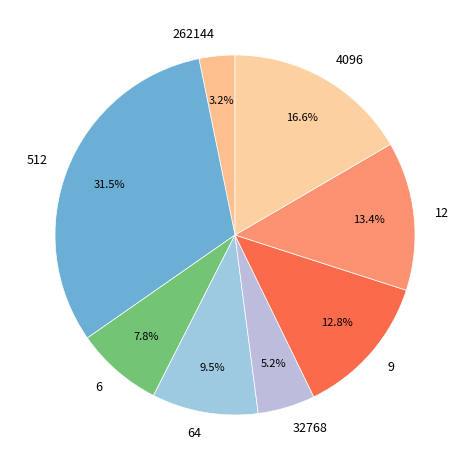

To the nearest percent, what is the average slice percentage?

12%